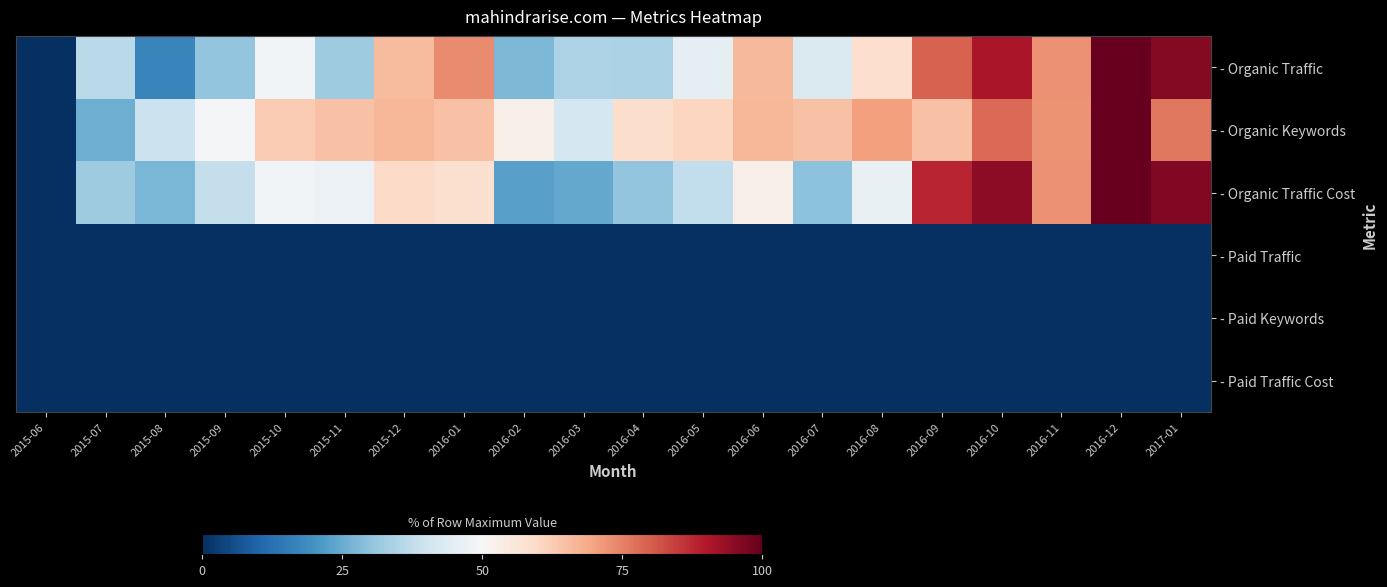

How many series are shown in this chart?

6